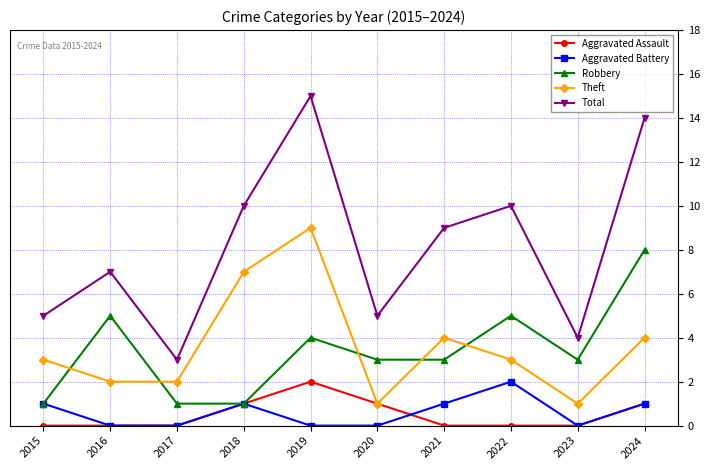

The value of Aggravated Battery at 2023 is 0. True or false?

True